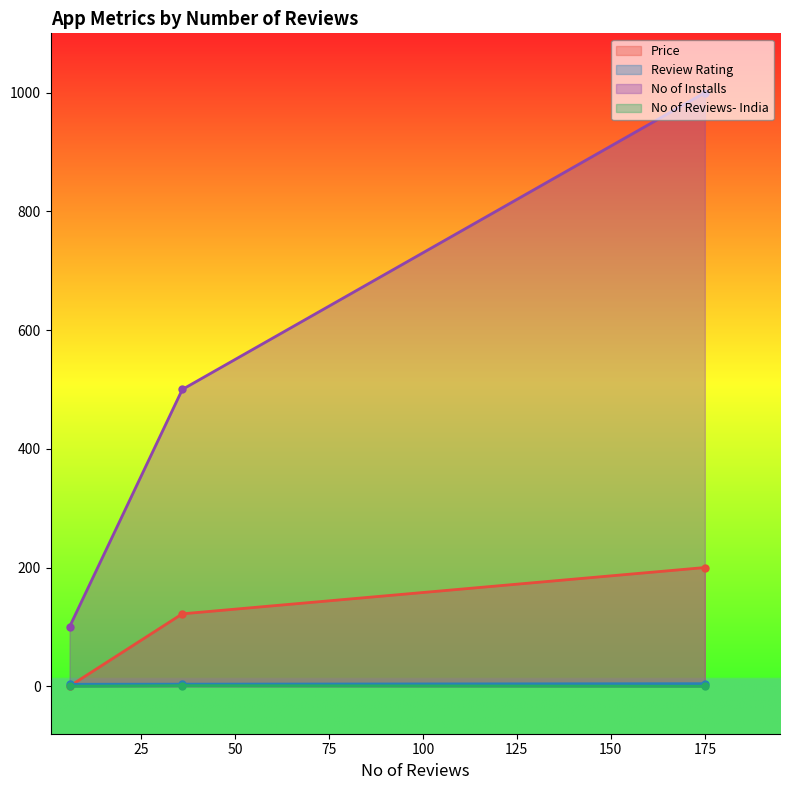

What is the highest value of the Price series?

200.0